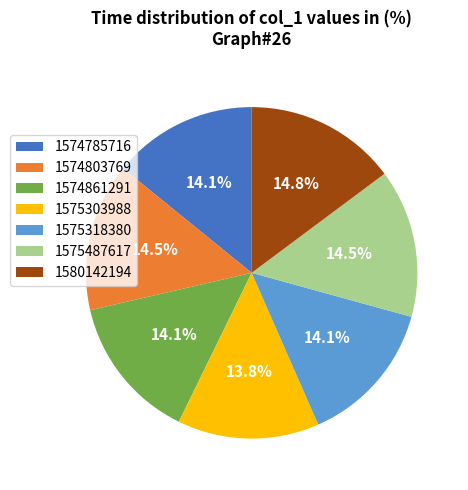

Combined, what portion of the pie is 1574803769 and 1574785716?

28.6%